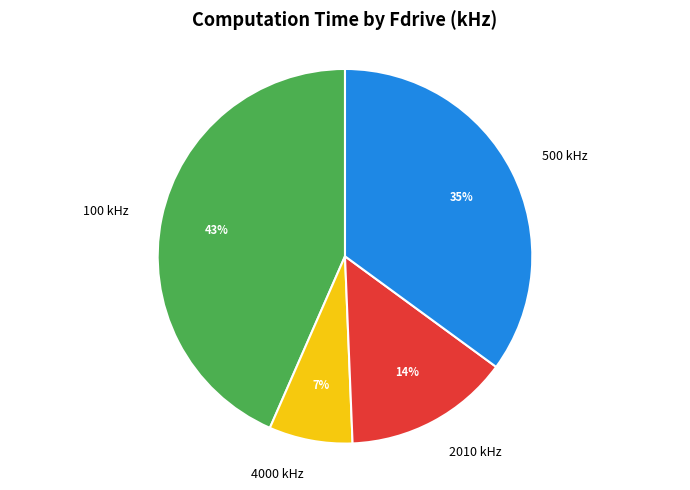

To the nearest percent, what is the difference between the largest and smallest slice percentages?

36%